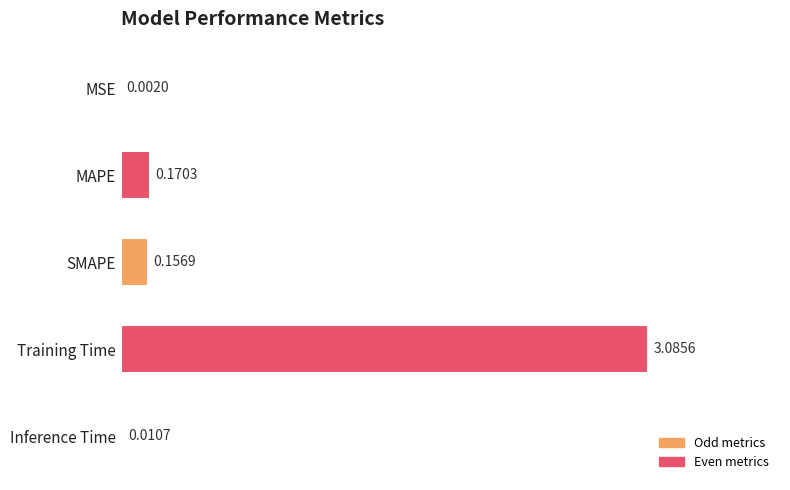

Between Inference Time and Training Time, which is larger?

Training Time